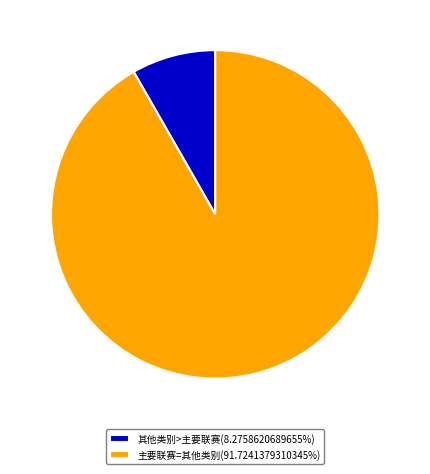

Is the sum of 主要联赛=其他类别(91.7241379310345%) and 其他类别>主要联赛(8.2758620689655%) greater than half?

Yes